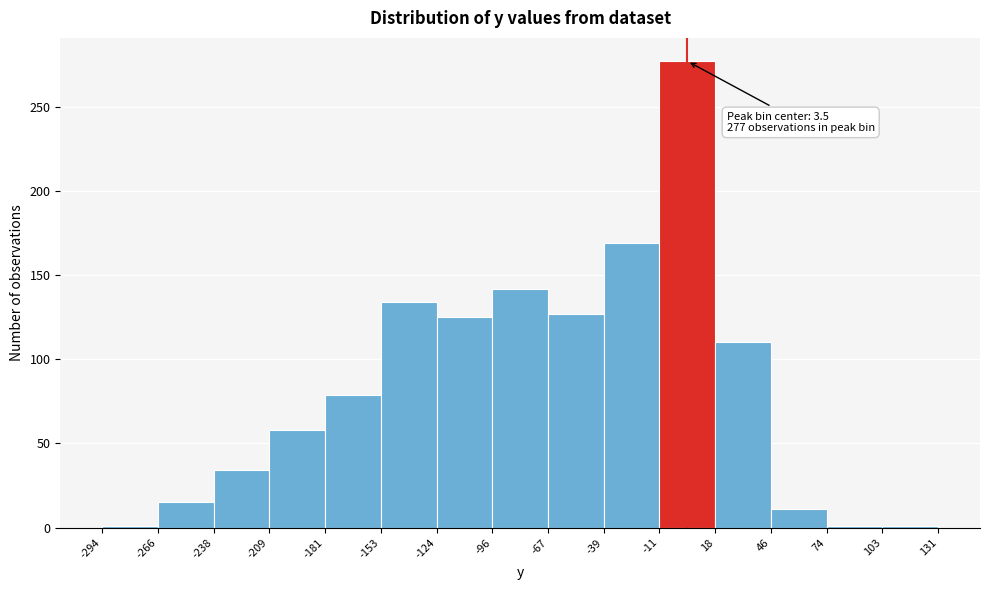

Over which range of the x-axis is the bar tallest?

-11 to 18